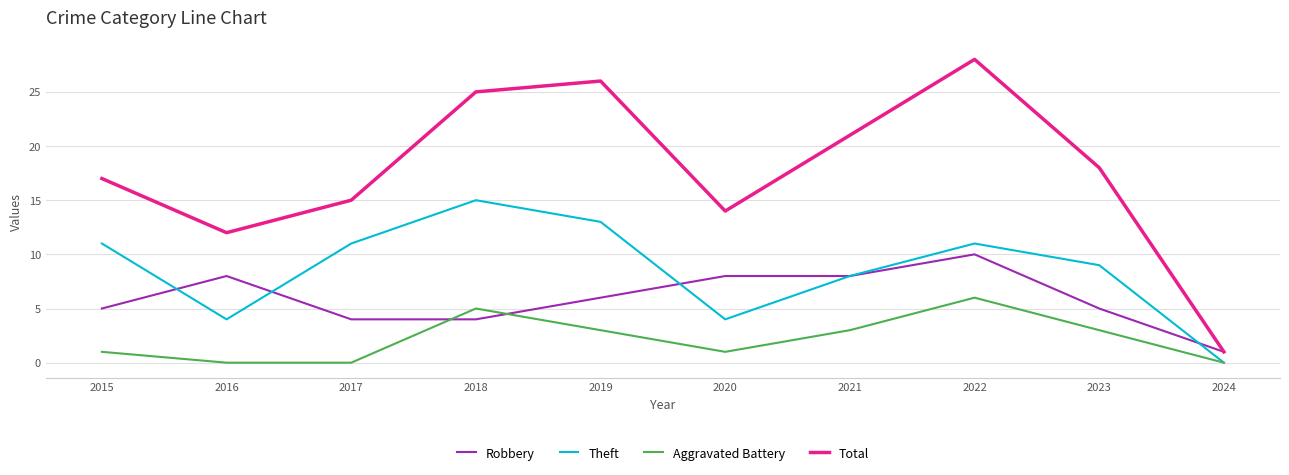

True or false: Aggravated Battery and Robbery cross at least once.

True